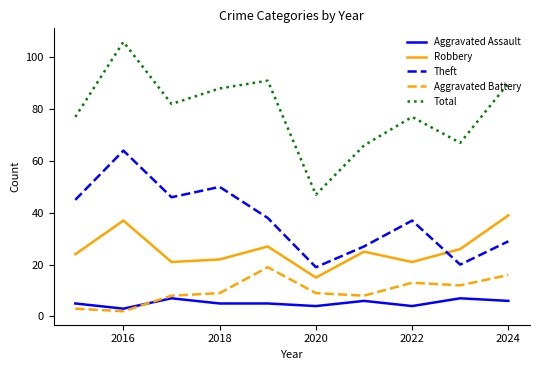

True or false: Theft and Aggravated Assault intersect in this chart.

False